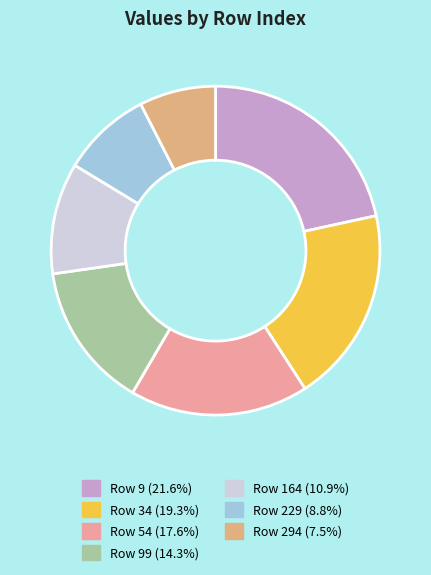

To the nearest percent, what is the average slice percentage?

14%